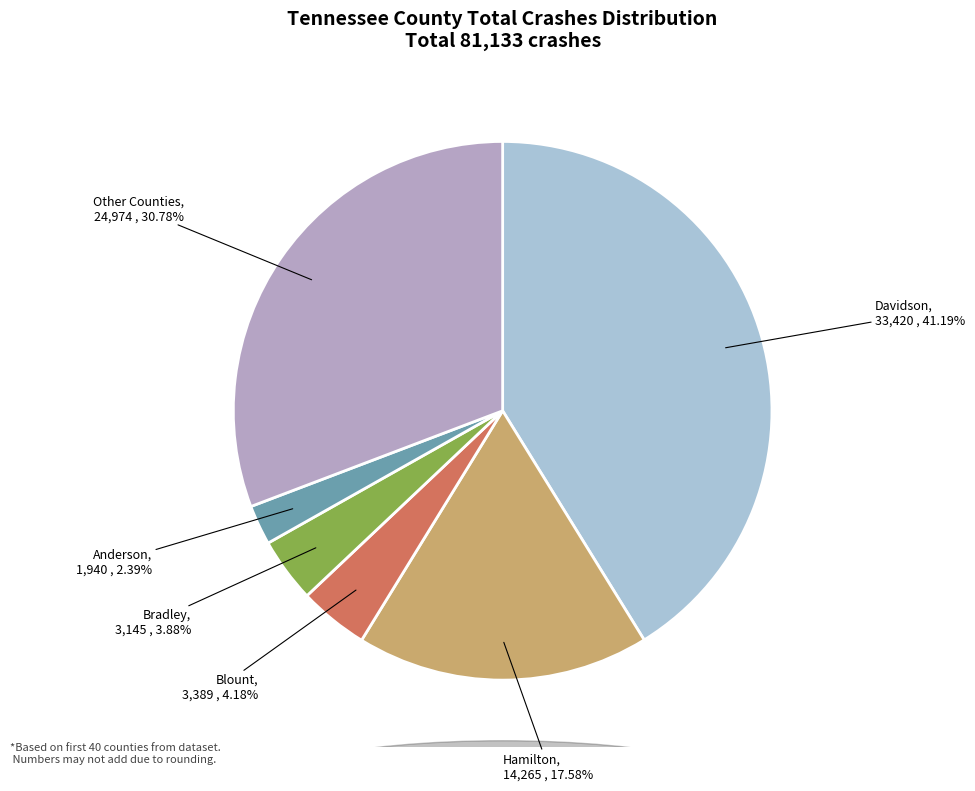

Is there any slice that represents more than half of the pie?

No